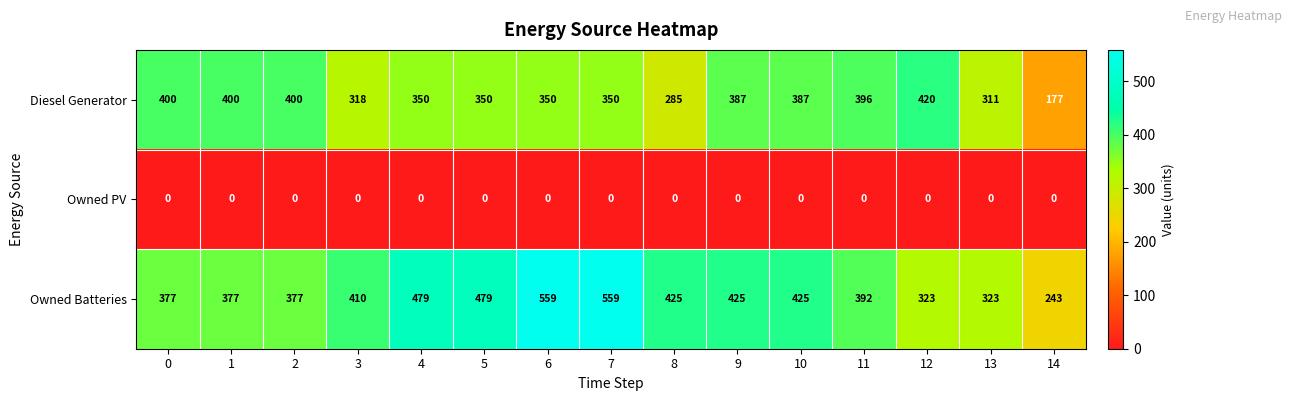

Which category has the highest value in the Diesel Generator series?

12